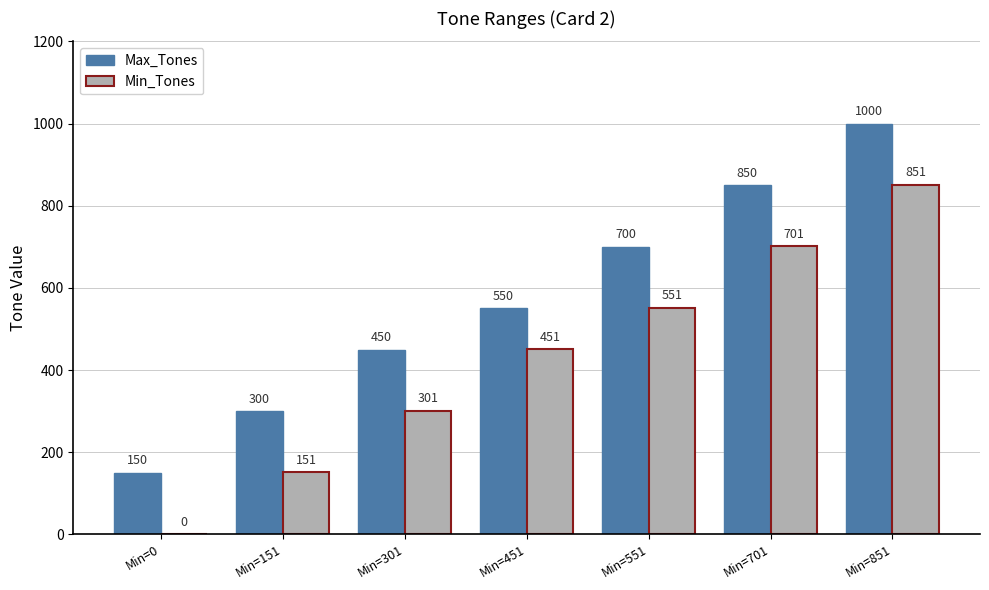

Where is Min_Tones nearest to the value 425?

Min=451